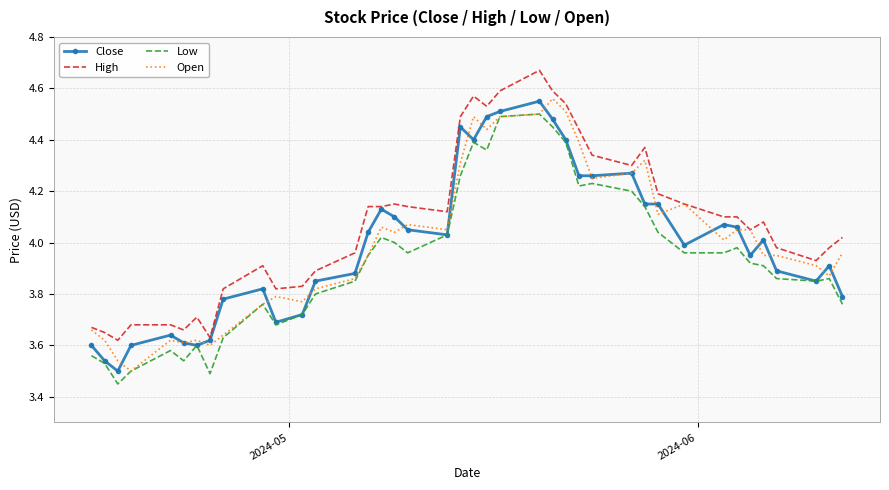

What are all the series names shown in the legend?

Close, High, Low, Open